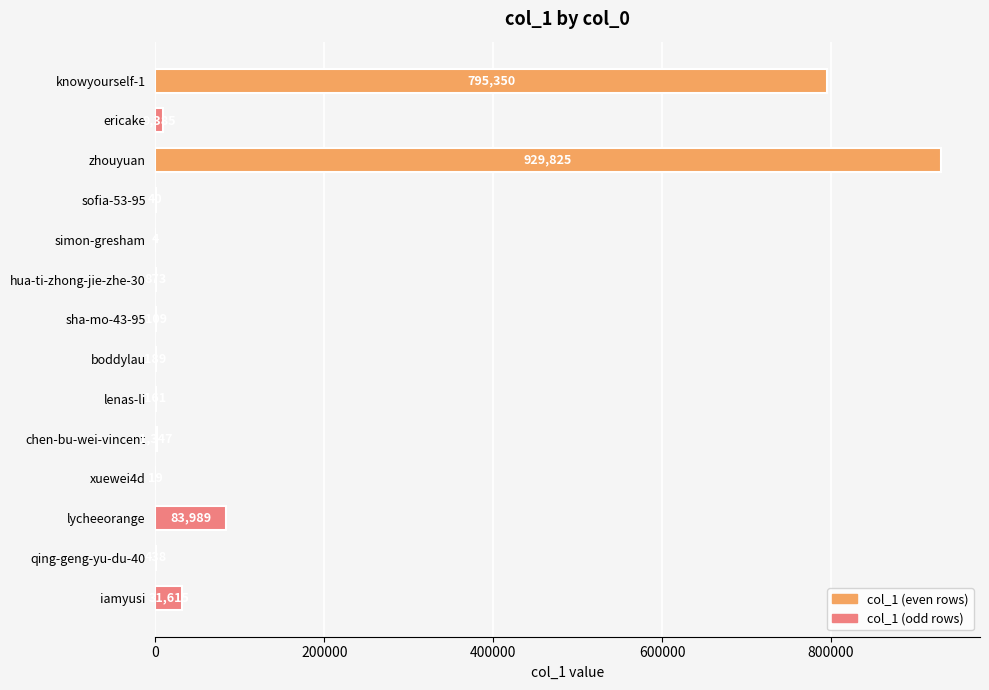

What is the sum of all values?

1853344